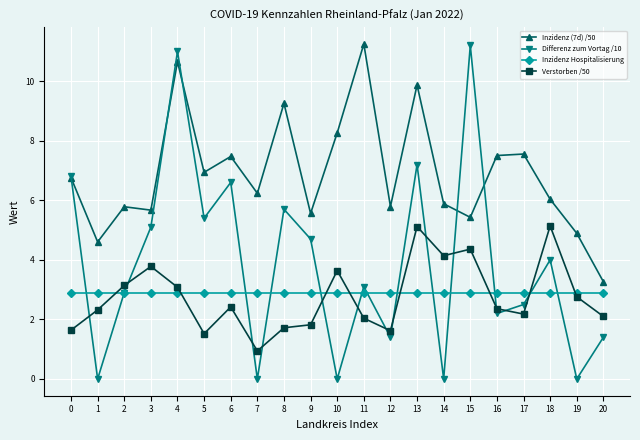

How many lines are shown in the chart?

4